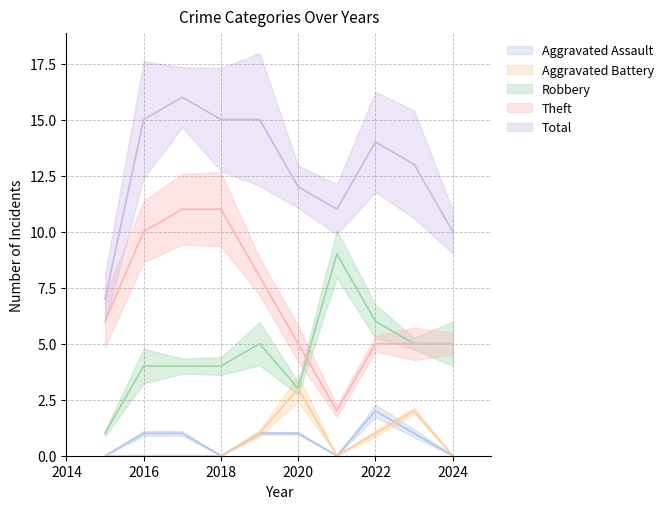

At which category does Aggravated Battery reach its first local valley?

2021